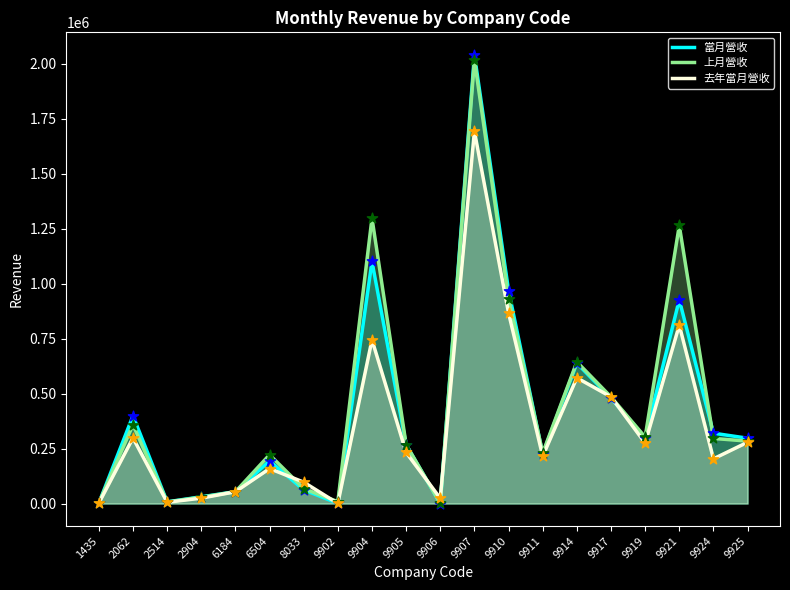

At how many categories does at least one series exceed 29369?

16